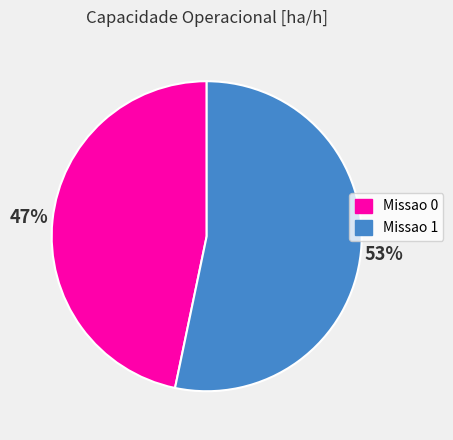

Which category has the smallest portion of the pie?

Missao 0